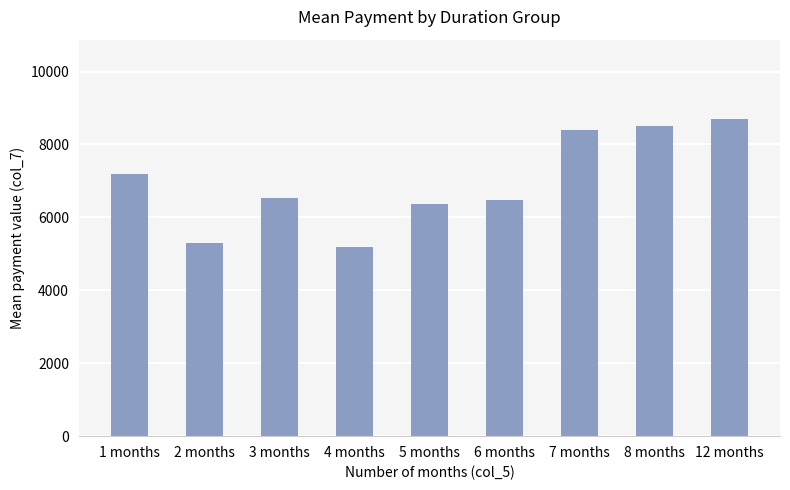

What is the sum of the values at 6 months and 3 months?

13000.4